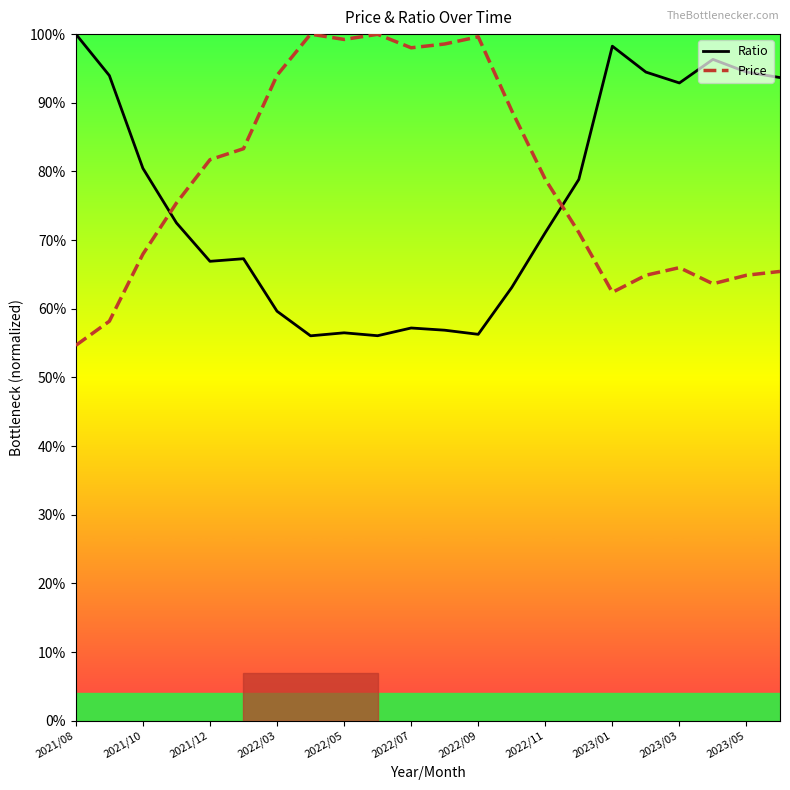

Which series has the largest total across all categories?

Price